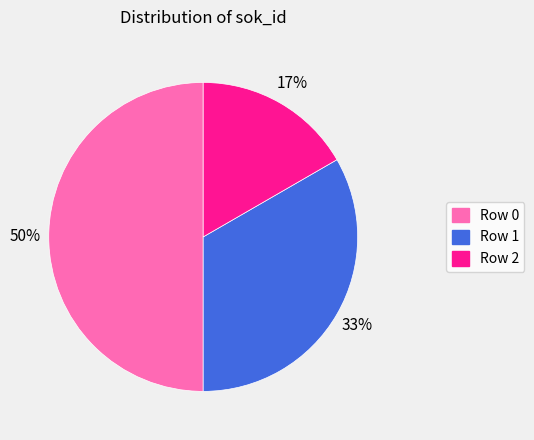

Is Row 2 the majority of the pie?

No